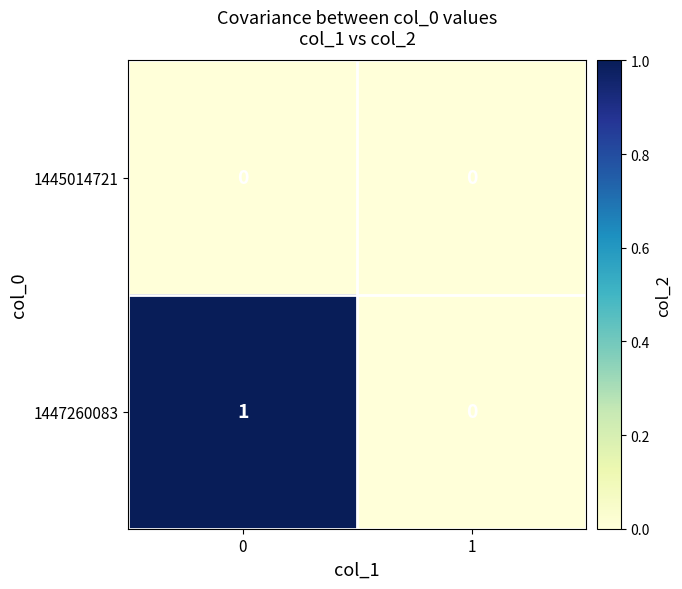

Reading right to left, transcribe all the data shown in this chart.

1445014721: 0	0
1447260083: 0	1